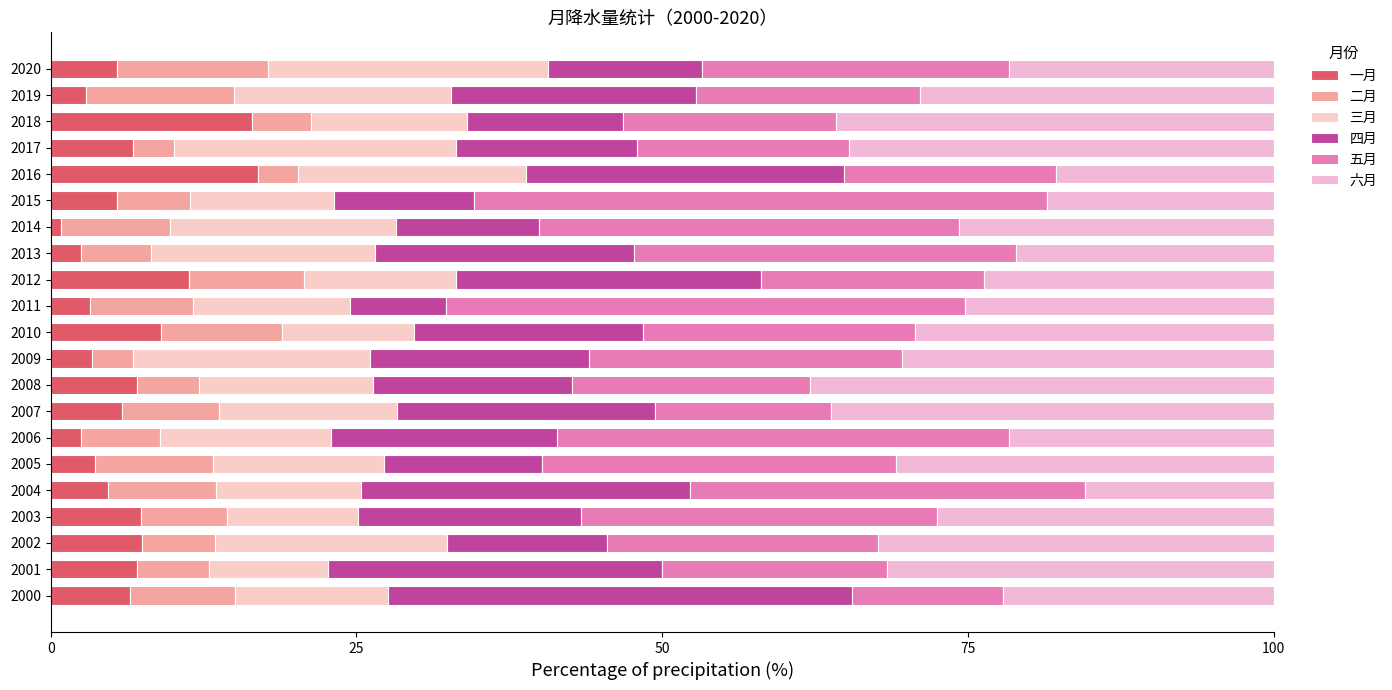

How many categories are shown in the chart?

21